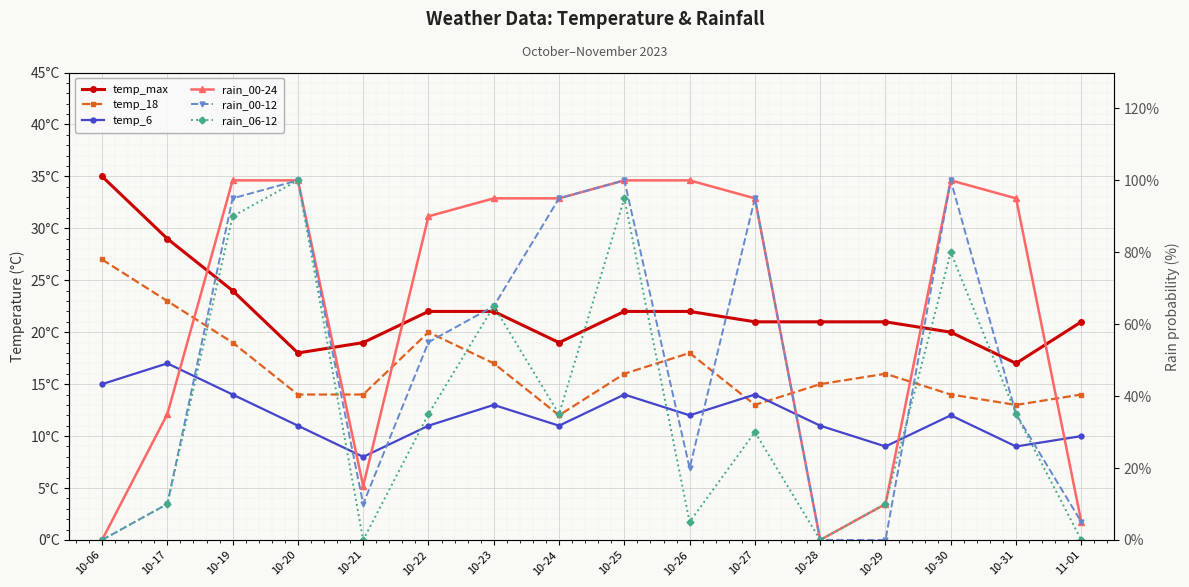

Where is rain_06-12 nearest to the value 50?

10-22